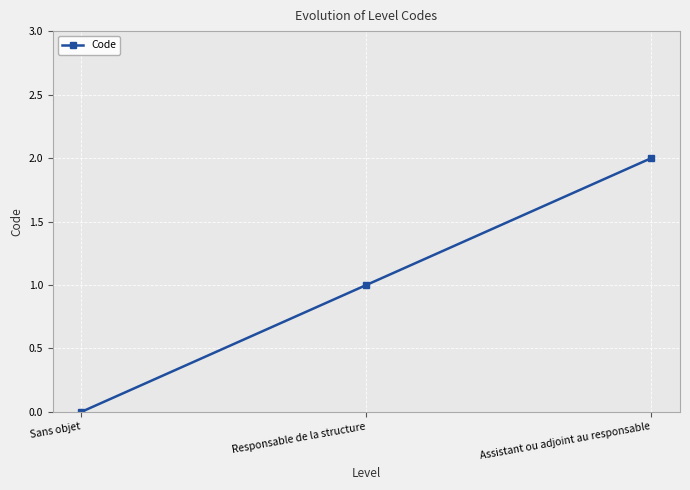

Is it true that the value at Sans objet is 0?

True